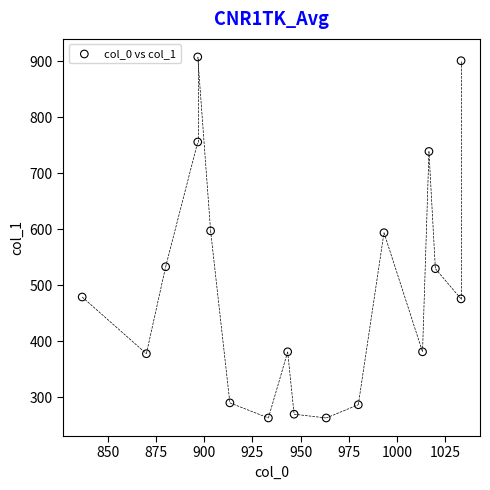

What is the range of X values (max minus min)?

196.7